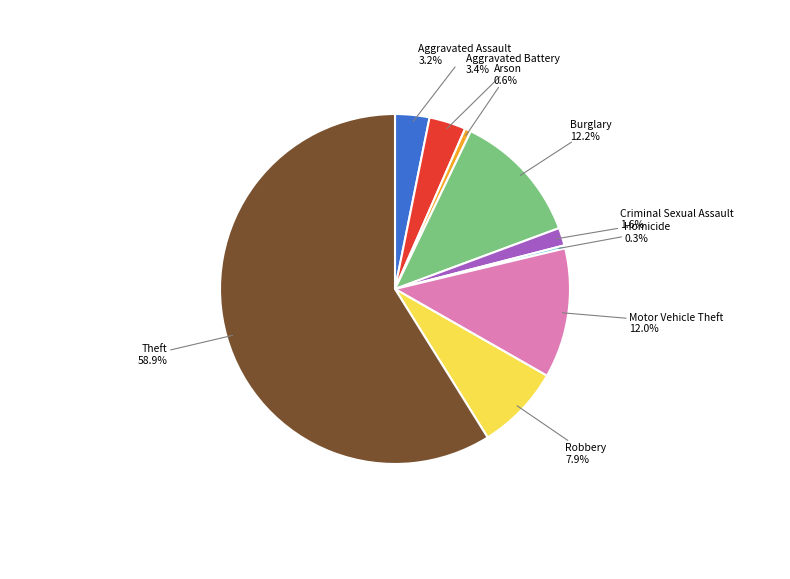

Which has a higher value, Homicide or Criminal Sexual Assault?

Criminal Sexual Assault